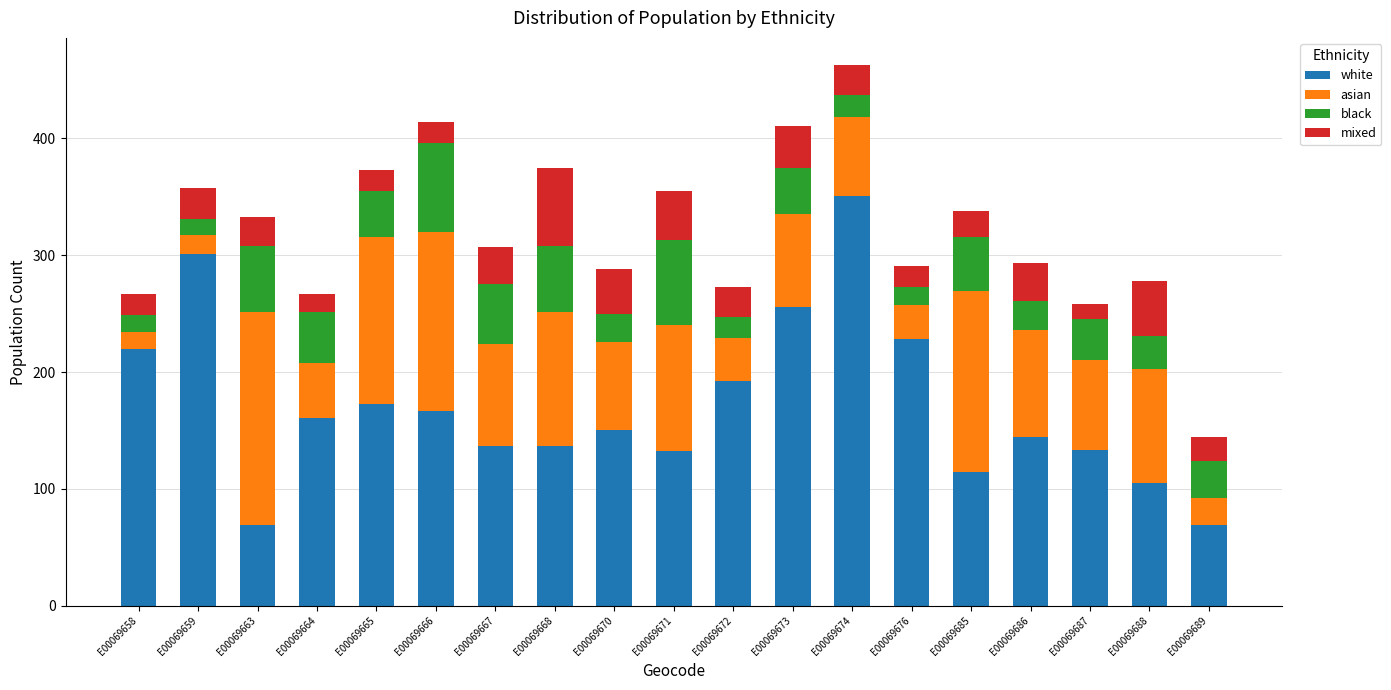

At which category is the sum across all series the highest?

E00069674